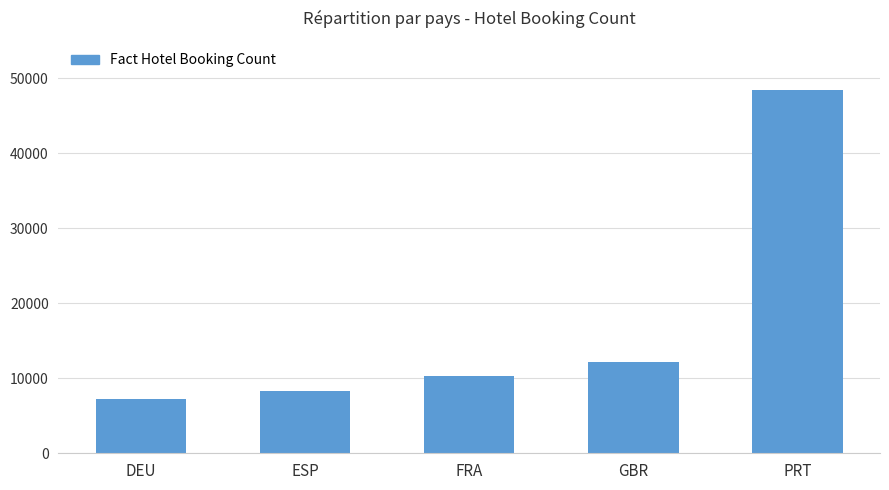

Which category has the highest value across all series?

PRT